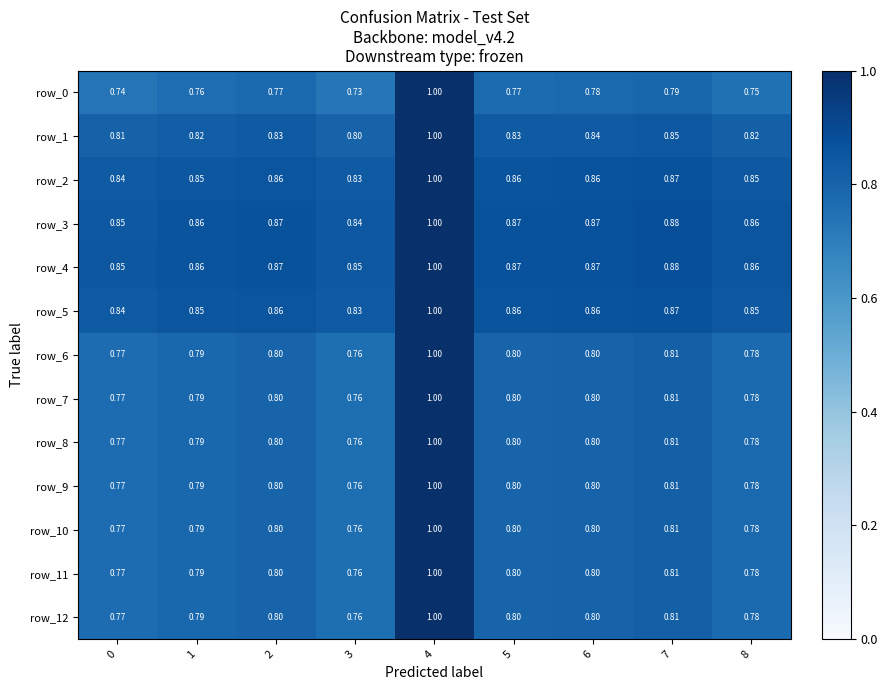

Count the row_0 values in the range 0 to 1.

9